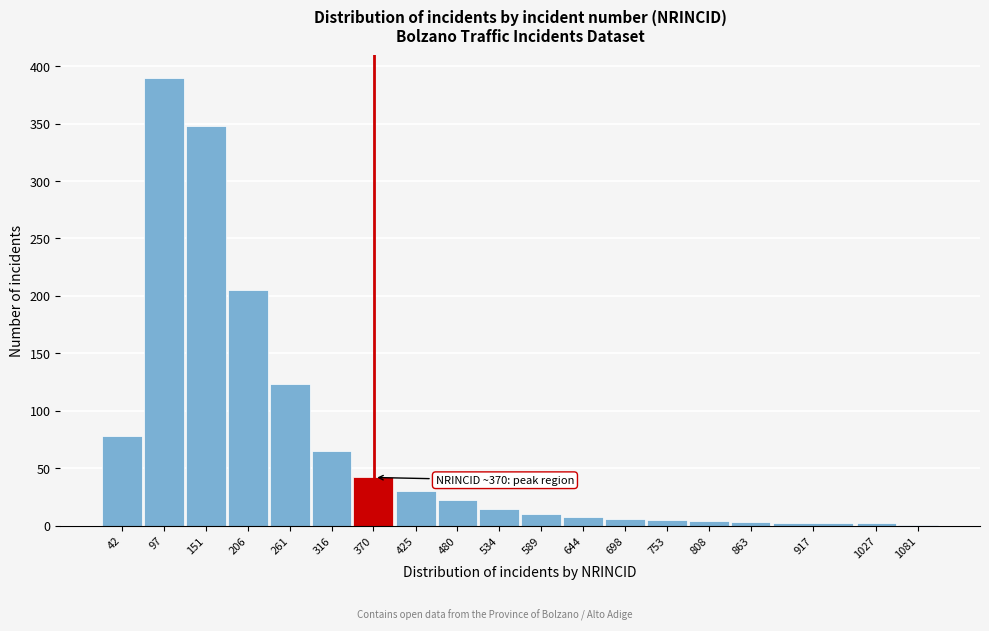

Between 370 and 261, which is larger?

261